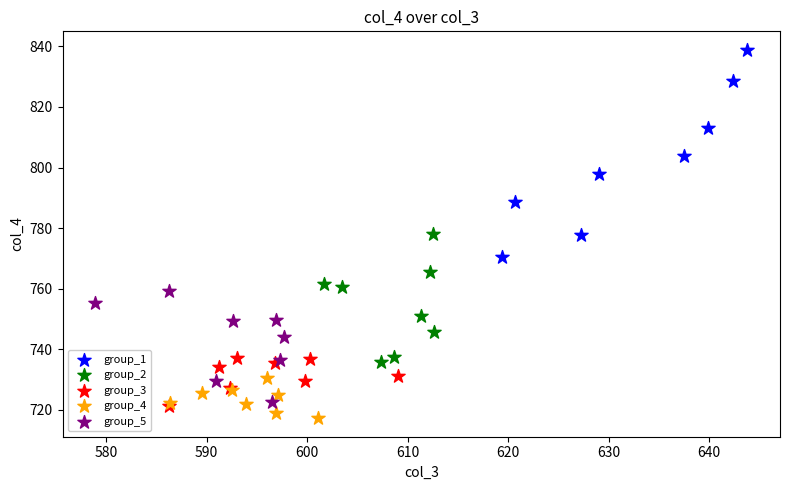

Which series reaches the maximum Y coordinate?

group_1